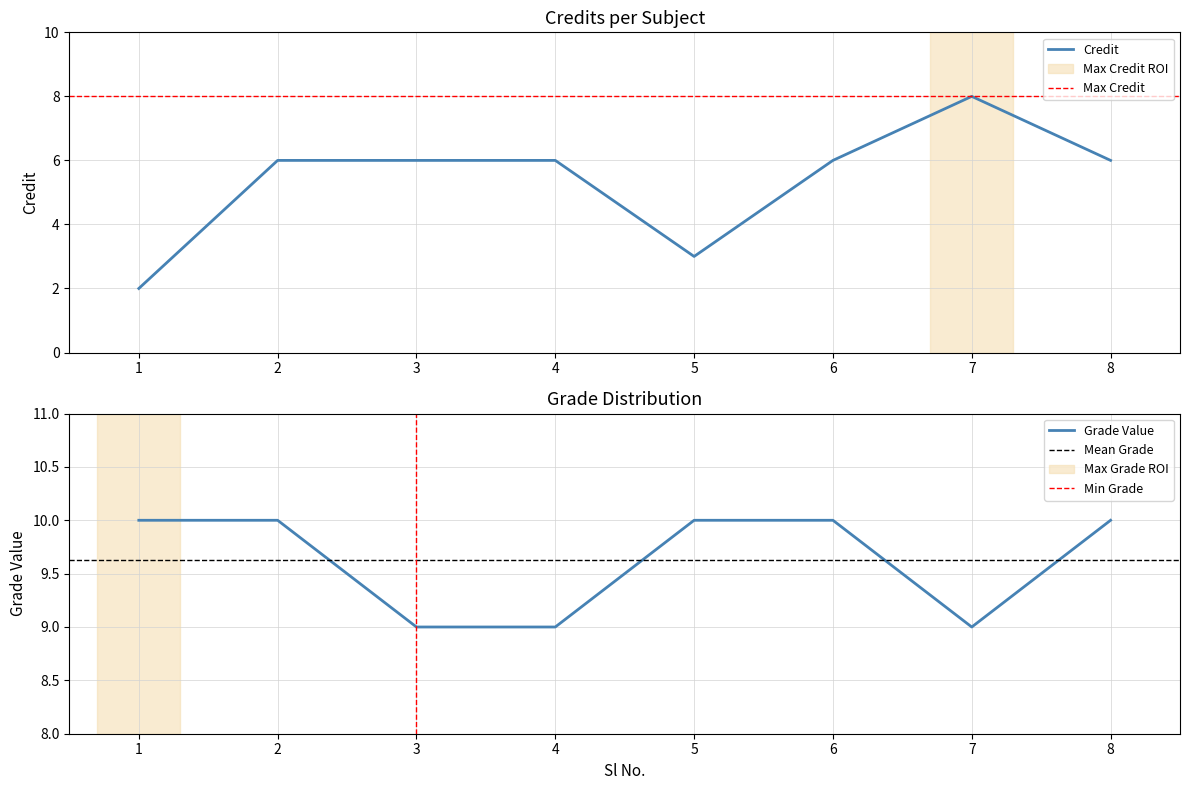

Is it true that the value at 2 is 3?

False